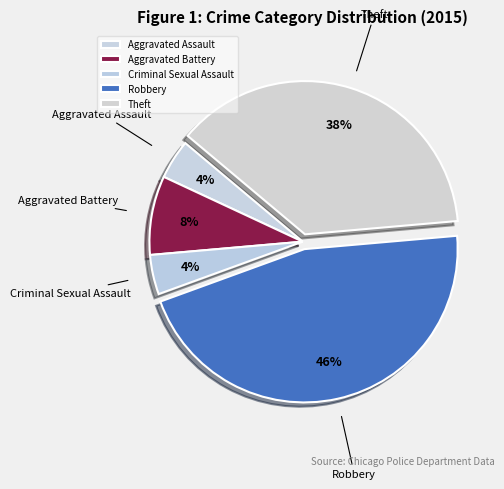

Combined, do Criminal Sexual Assault and Aggravated Battery account for over 50%?

No